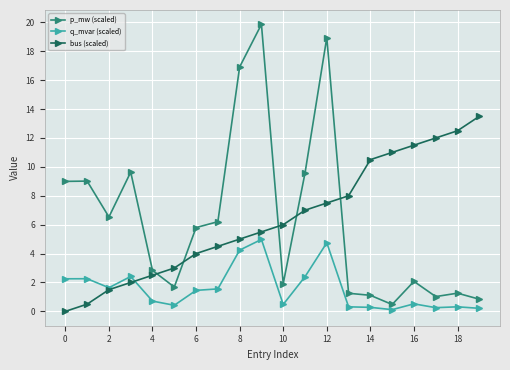

What is the value of the bus (scaled) point at the 7th from the left?

4.0